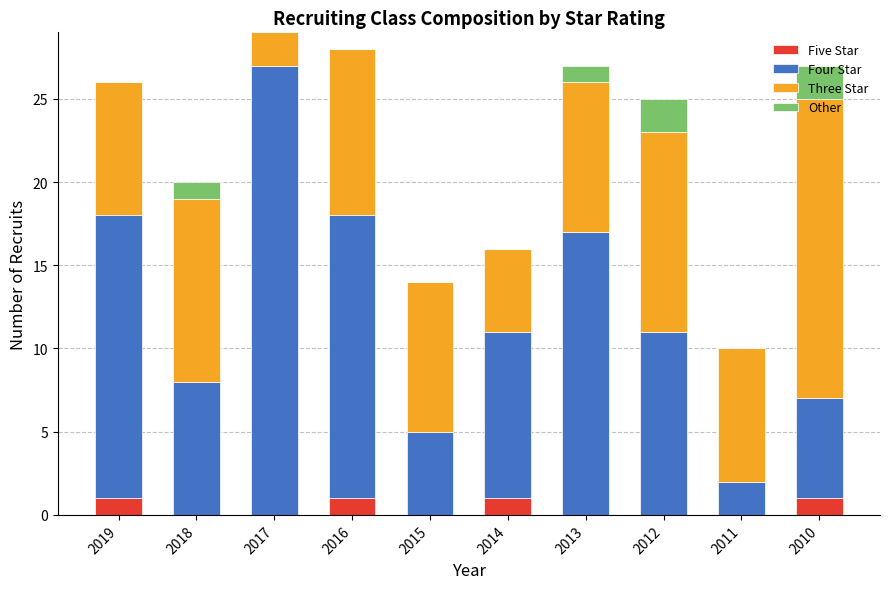

True or false: Five Star has a value of 1 at 2014.

True